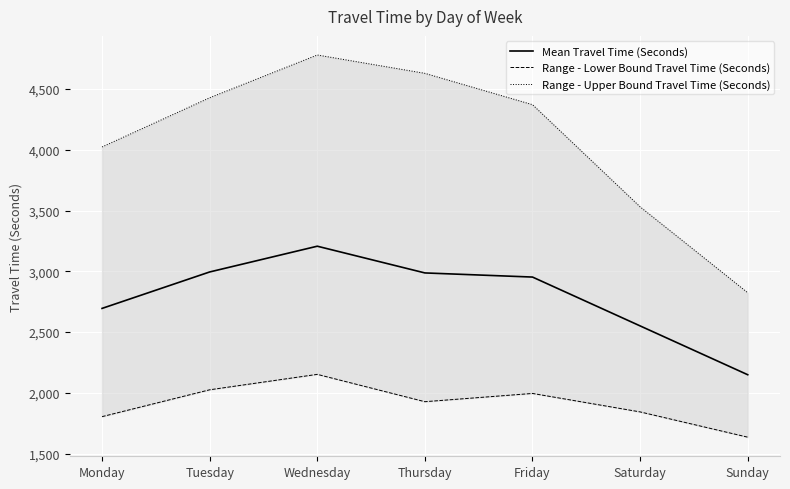

Which series has the largest total across all categories?

Range - Upper Bound Travel Time (Seconds)